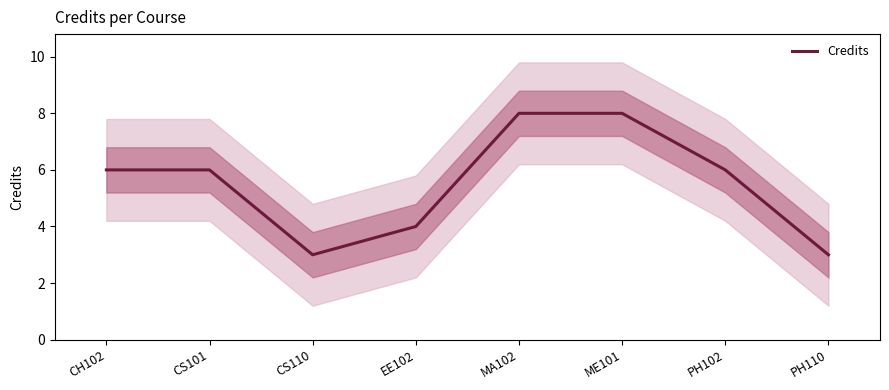

List the labels in order of value, smallest first.

CS110, PH110, EE102, CH102, CS101, PH102, MA102, ME101